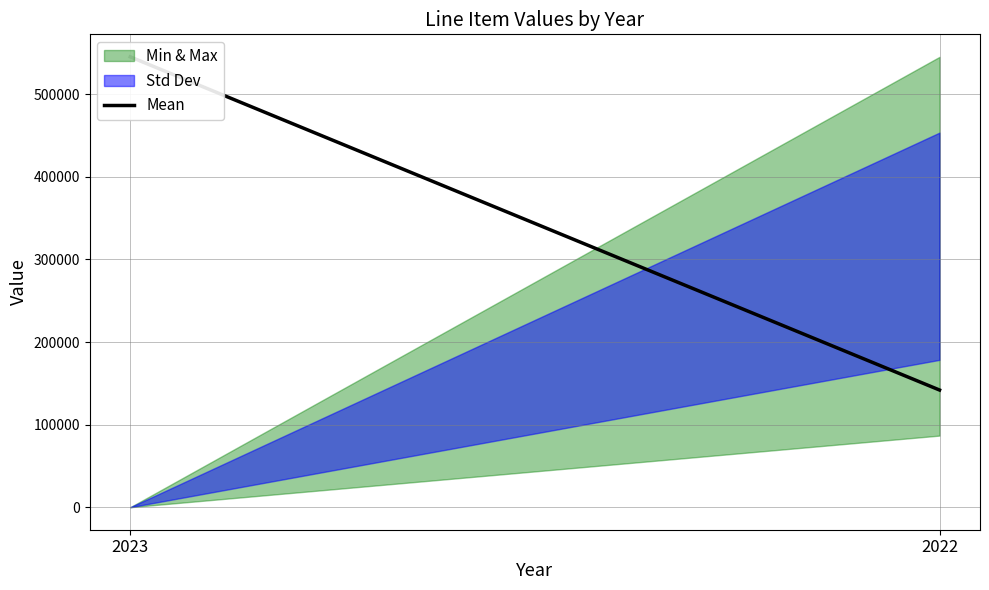

The chart shows a value of 759802 at 2023. True or false?

False